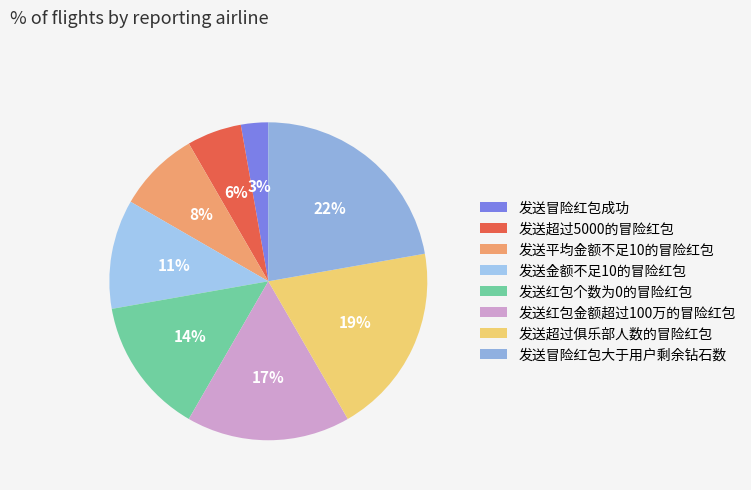

Is there any slice that represents more than half of the pie?

No